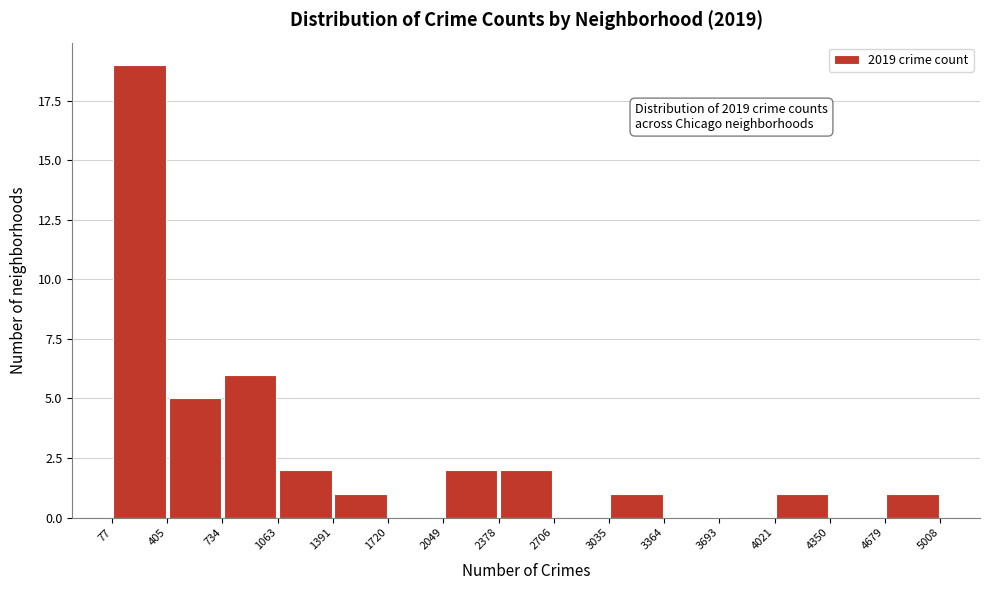

Over which range of the x-axis is the bar tallest?

77 to 405